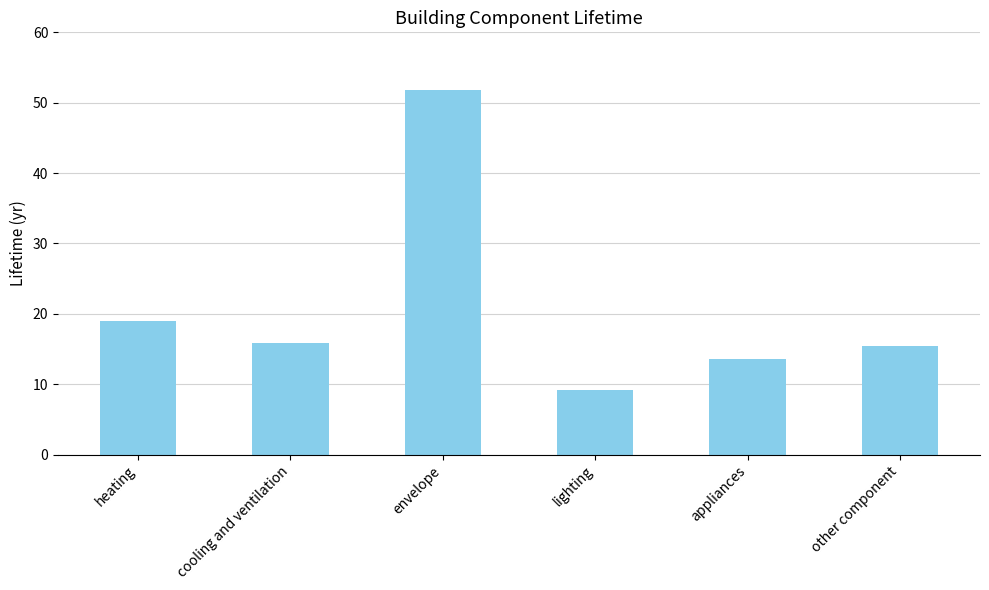

How many distinct data groups are displayed?

1